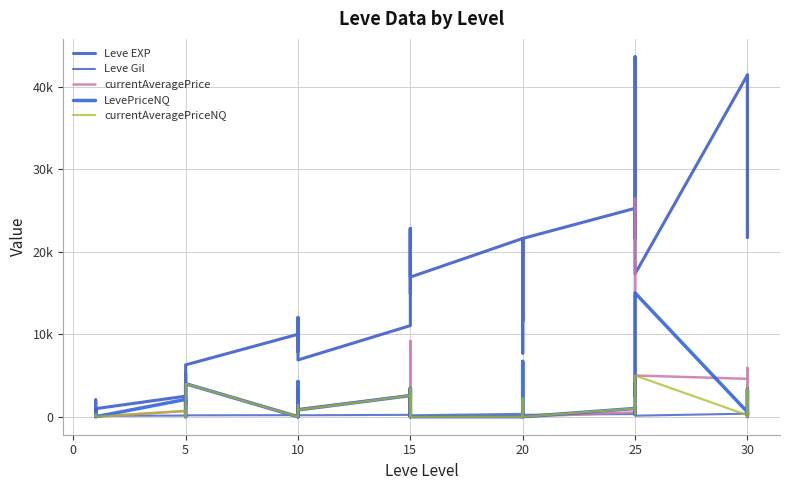

What is the highest value of the LevePriceNQ series?

14997